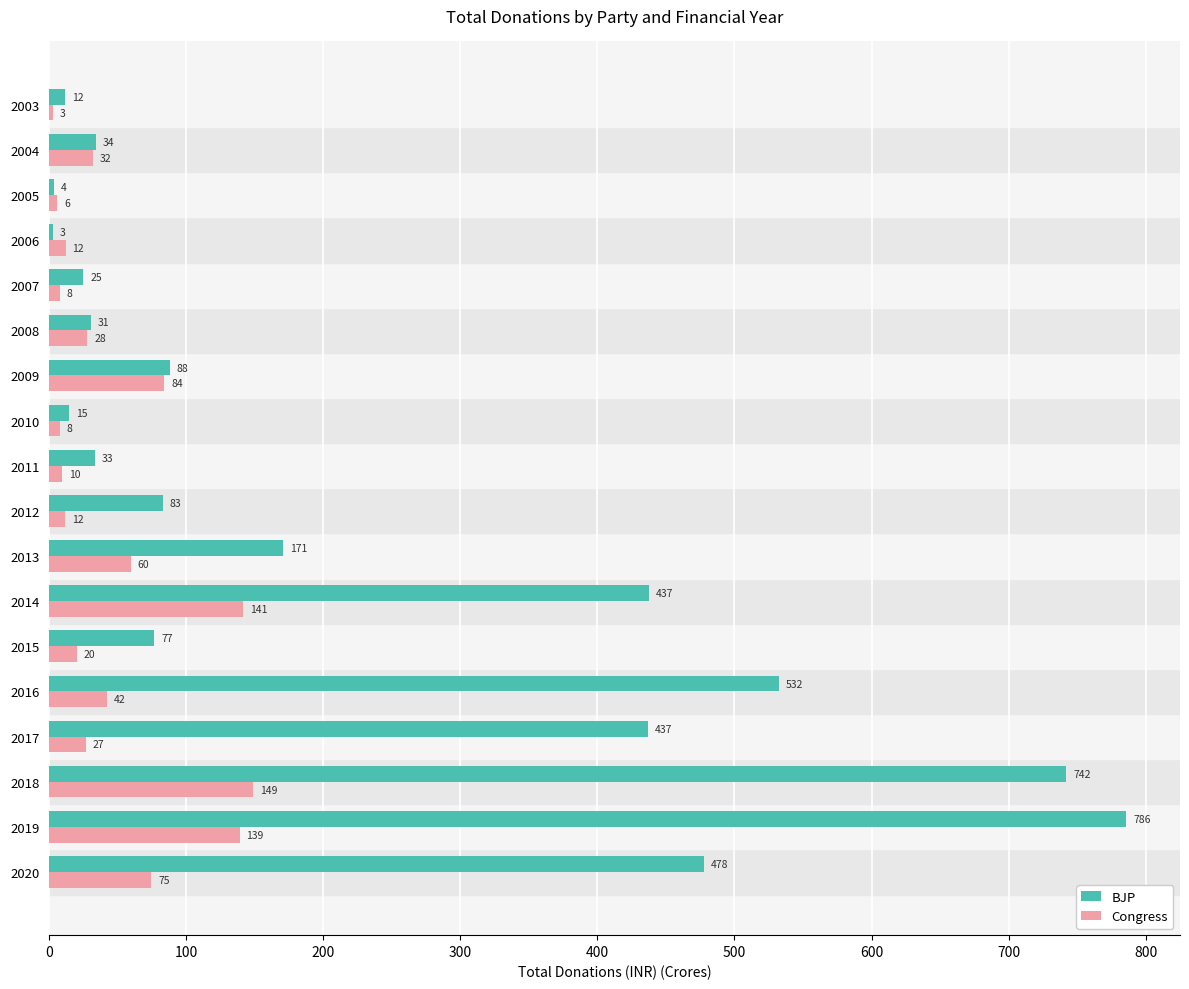

Which series has the widest spread of values?

BJP